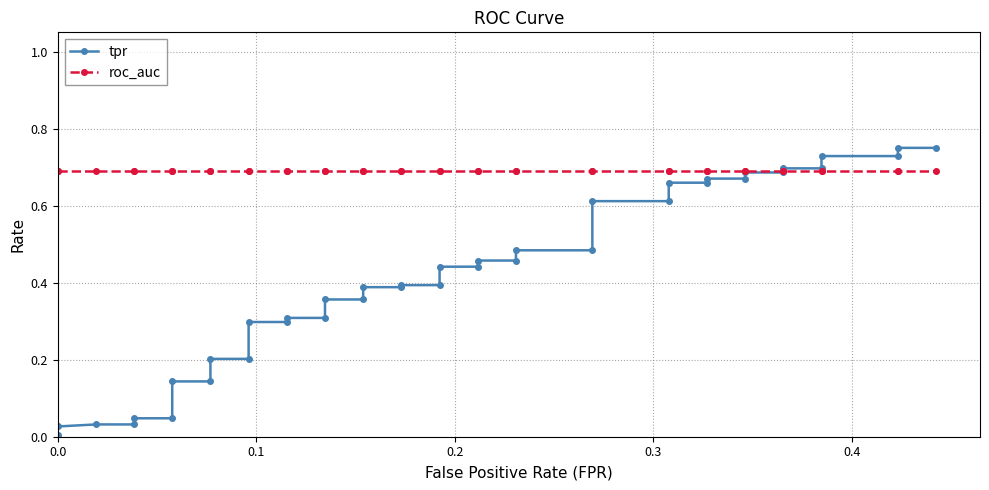

What is the average value of the tpr series?

0.4